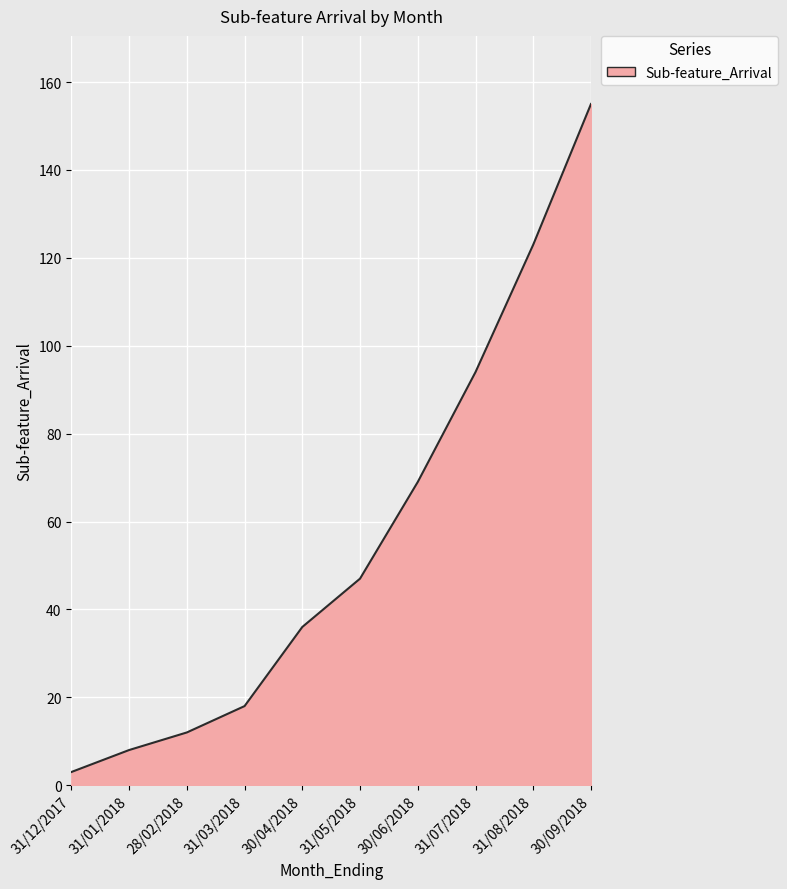

Approximately how many times larger is the value at 31/05/2018 compared to 31/07/2018?

0.5